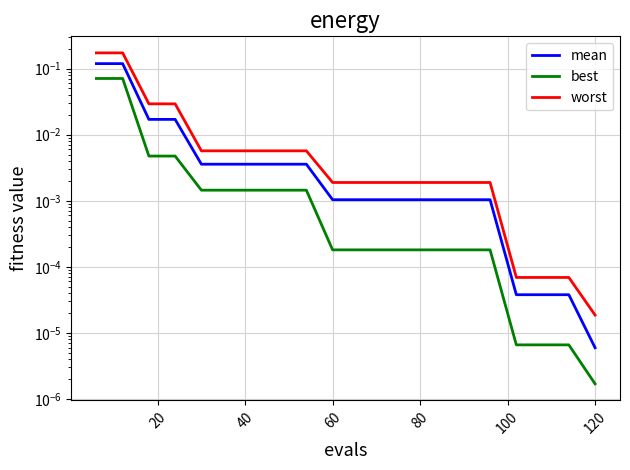

Which series has the largest total across all categories?

worst